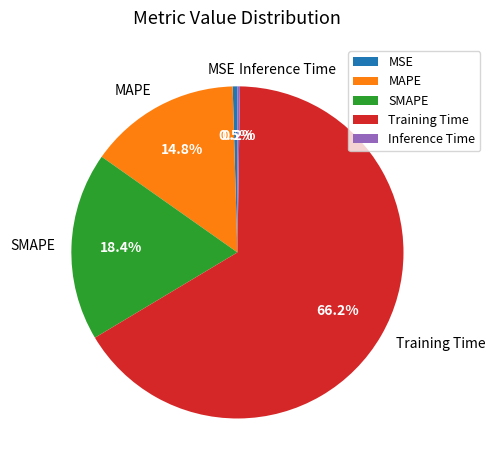

What percentage do Training Time and MSE together represent?

66.6%